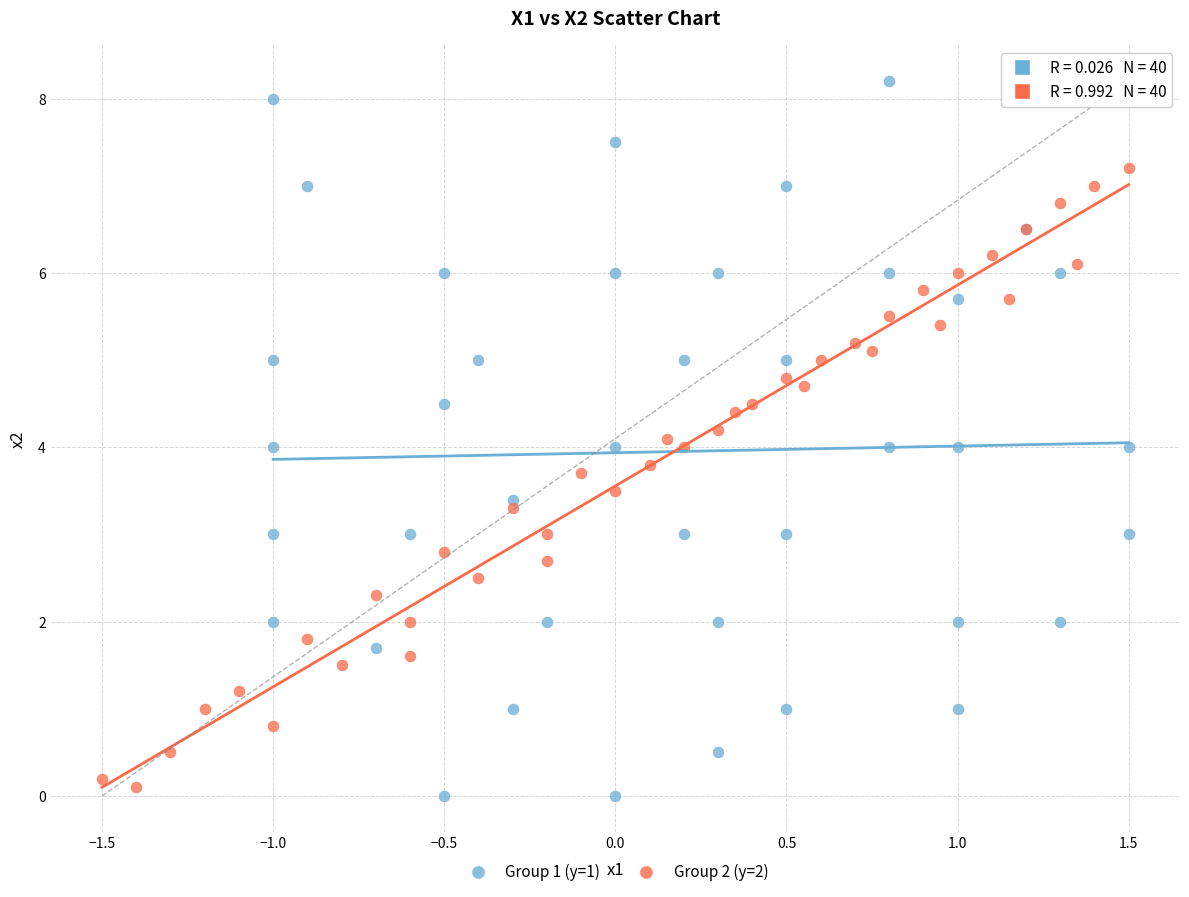

Which series reaches the maximum Y coordinate?

Group 1 (y=1)